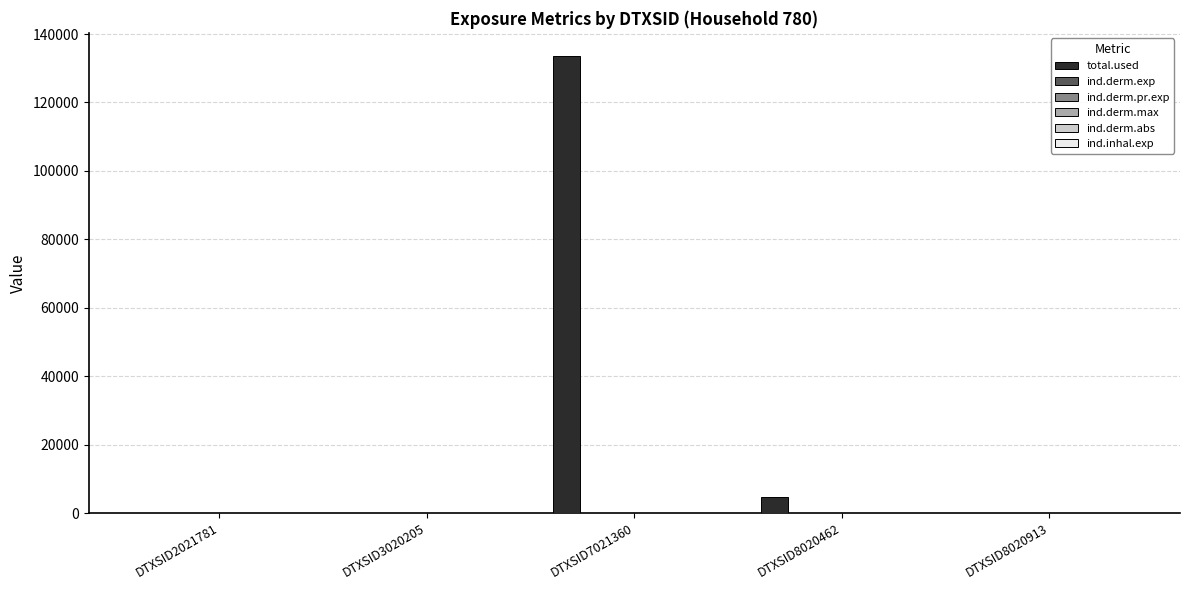

What is the maximum value shown in the chart?

133665.8